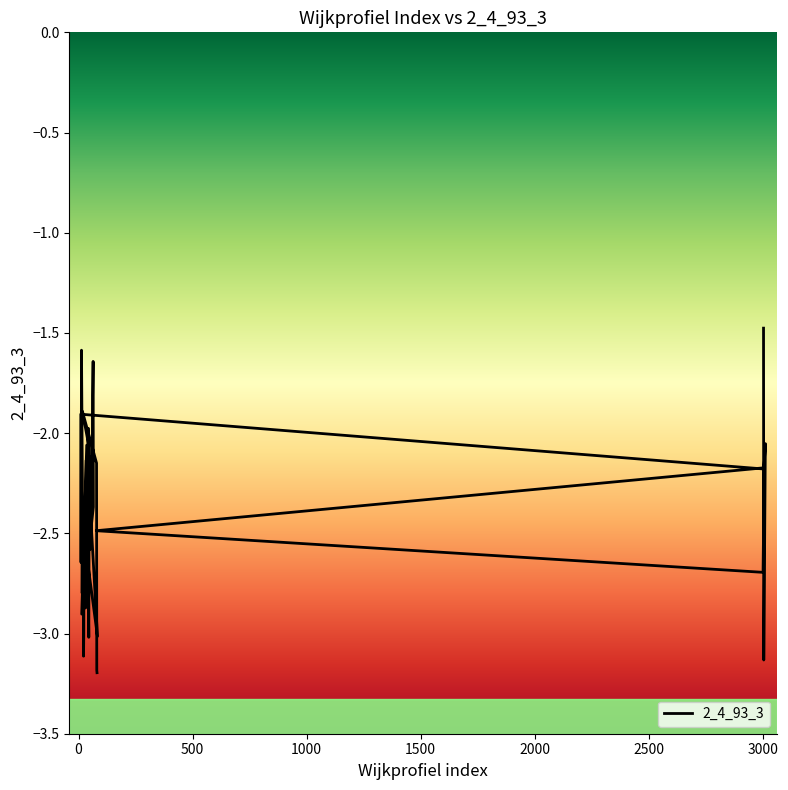

What is the sum of all values?

-97.7